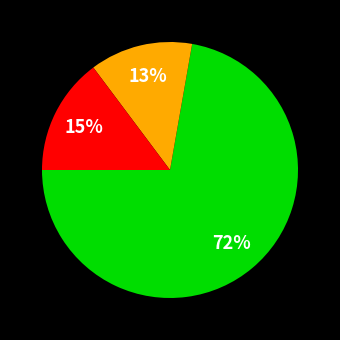

Is there any slice that represents more than half of the pie?

Yes